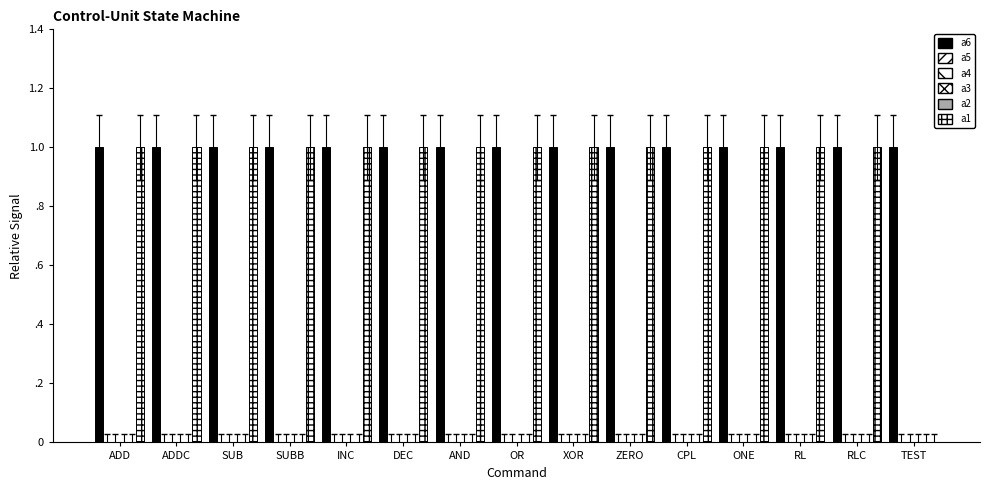

Which series has the largest total across all categories?

a6